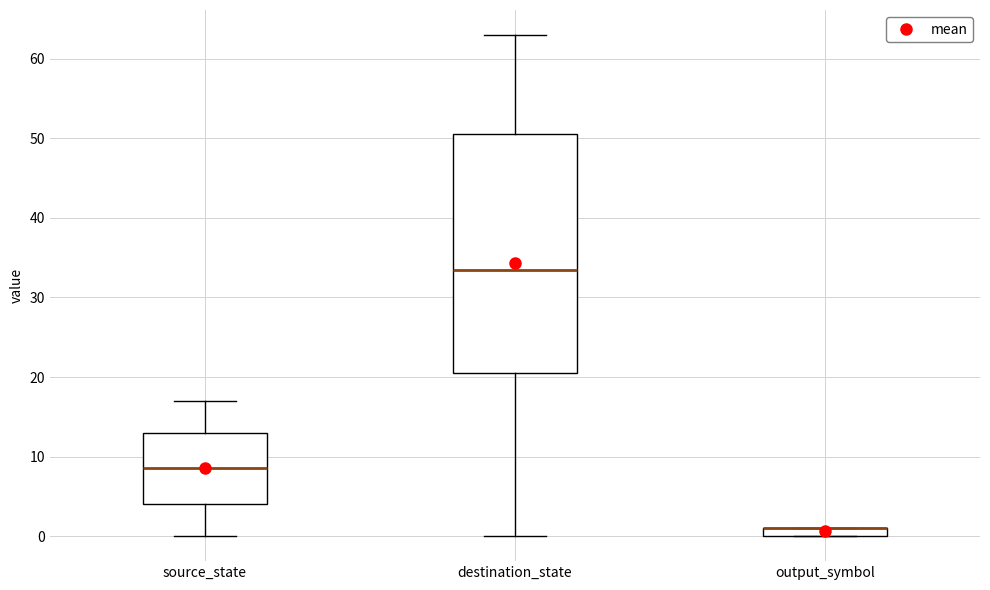

Where is the lower edge of the box for output_symbol on the y-axis? The values are not printed on the chart, so give them approximately, as read against the axis.

0